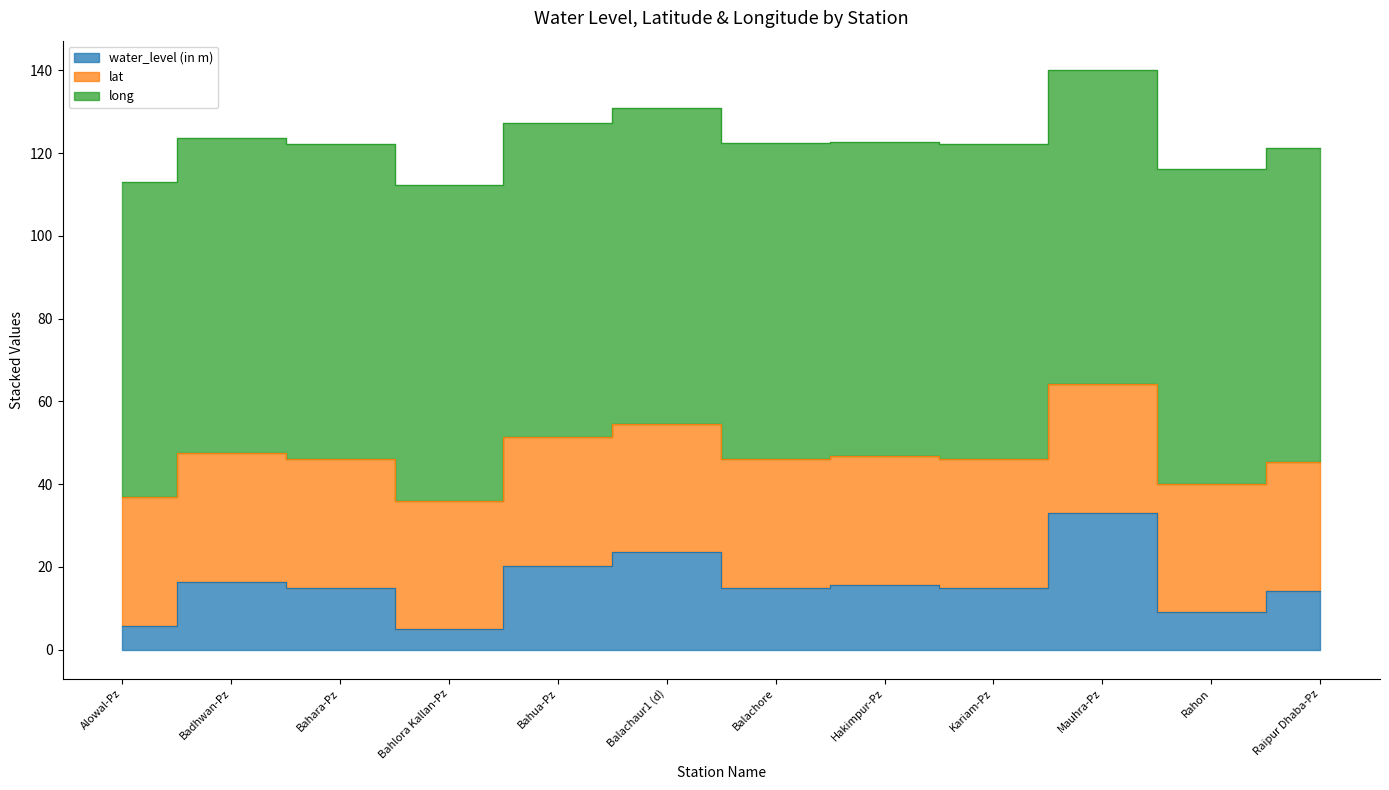

Reading right to left, transcribe all the data shown in this chart.

water_level (in m): Raipur Dhaba-Pz=14.2	Rahon=9.0	Mauhra-Pz=33.0	Kariam-Pz=15.0	Hakimpur-Pz=15.6	Balachore=15.0	Balachaur1 (d)=23.5	Bahua-Pz=20.2	Bahlora Kallan-Pz=5.0	Bahara-Pz=15.0	Badhwan-Pz=16.3	Alowal-Pz=5.8
lat: Raipur Dhaba-Pz=31.1	Rahon=31.1	Mauhra-Pz=31.1	Kariam-Pz=31.1	Hakimpur-Pz=31.1	Balachore=31.1	Balachaur1 (d)=31.1	Bahua-Pz=31.2	Bahlora Kallan-Pz=31.0	Bahara-Pz=31.1	Badhwan-Pz=31.1	Alowal-Pz=31.0
long: Raipur Dhaba-Pz=76.0	Rahon=76.1	Mauhra-Pz=76.0	Kariam-Pz=76.1	Hakimpur-Pz=75.9	Balachore=76.3	Balachaur1 (d)=76.3	Bahua-Pz=75.8	Bahlora Kallan-Pz=76.2	Bahara-Pz=76.1	Badhwan-Pz=76.2	Alowal-Pz=76.2